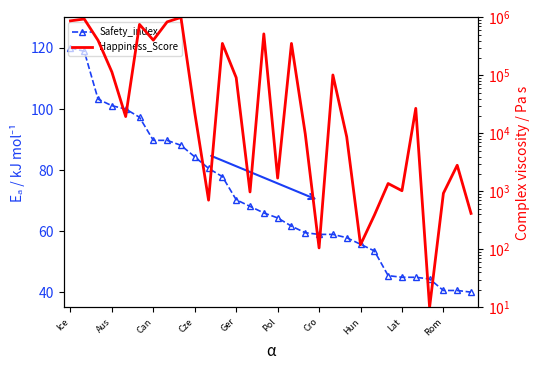

What is the minimum value shown in the chart?

10.0